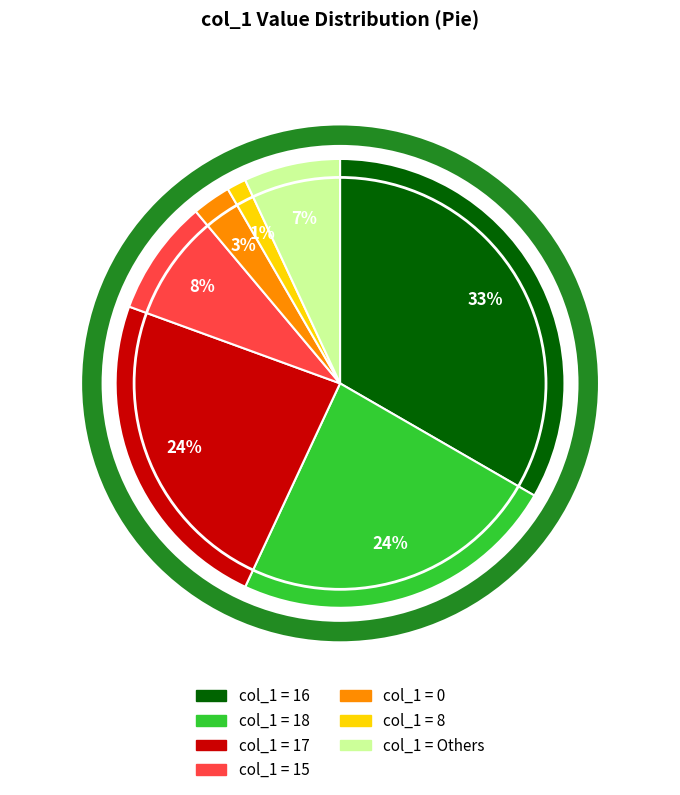

To the nearest percent, what is the difference between the largest and smallest slice percentages?

32%